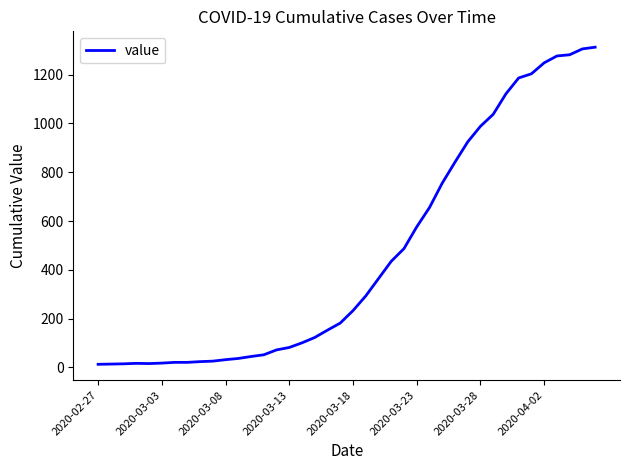

What is the maximum value shown in the chart?

1312